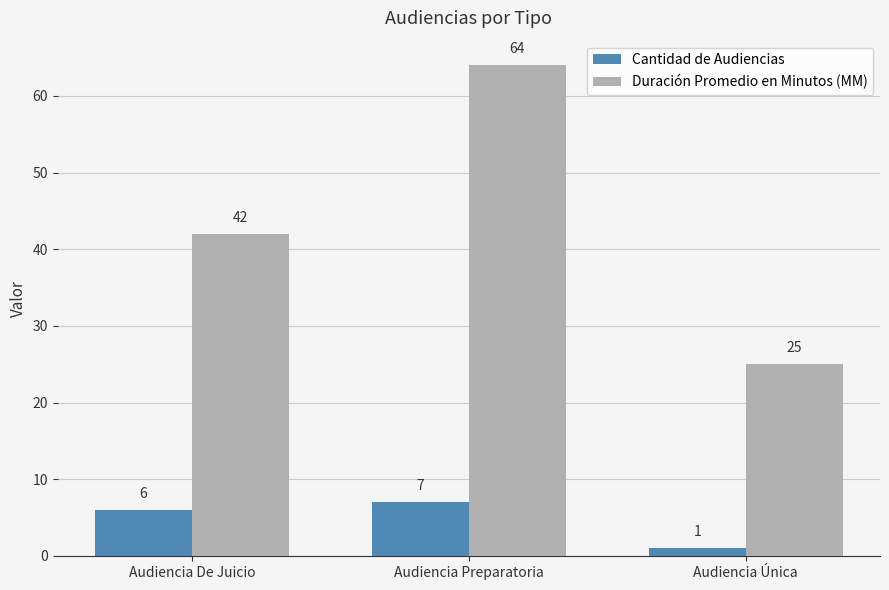

Reading left to right, what are all the values shown in this chart?

Cantidad de Audiencias: Audiencia De Juicio=6	Audiencia Preparatoria=7	Audiencia Única=1
Duración Promedio en Minutos (MM): Audiencia De Juicio=42	Audiencia Preparatoria=64	Audiencia Única=25